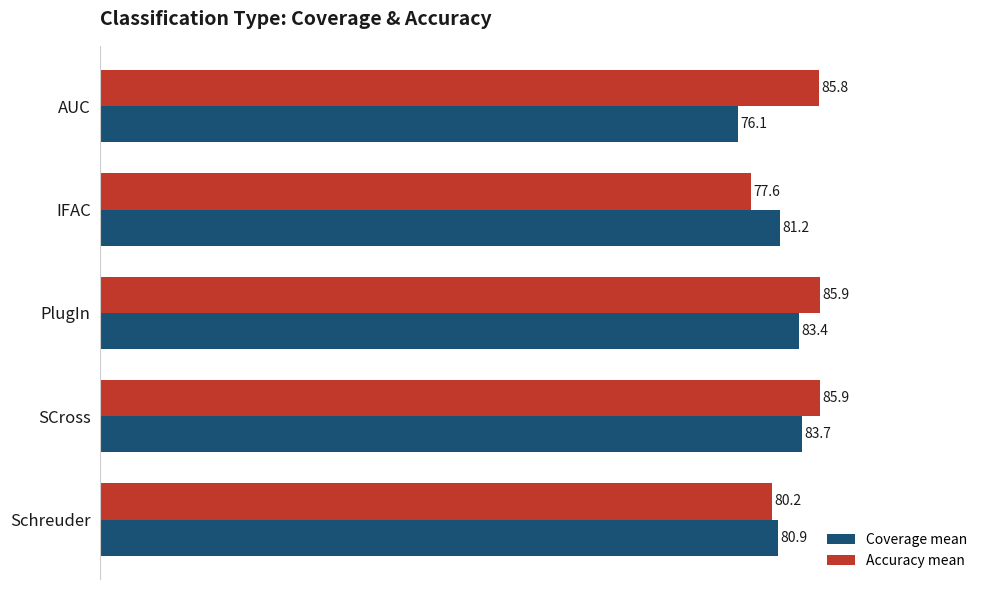

Which category has the lowest value in the Accuracy mean series?

IFAC